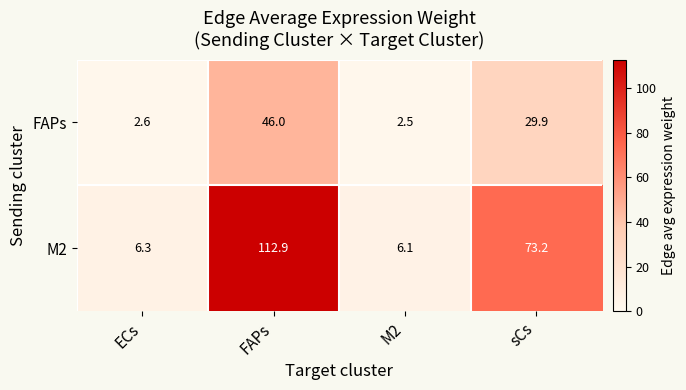

Which series has the largest total across all categories?

M2